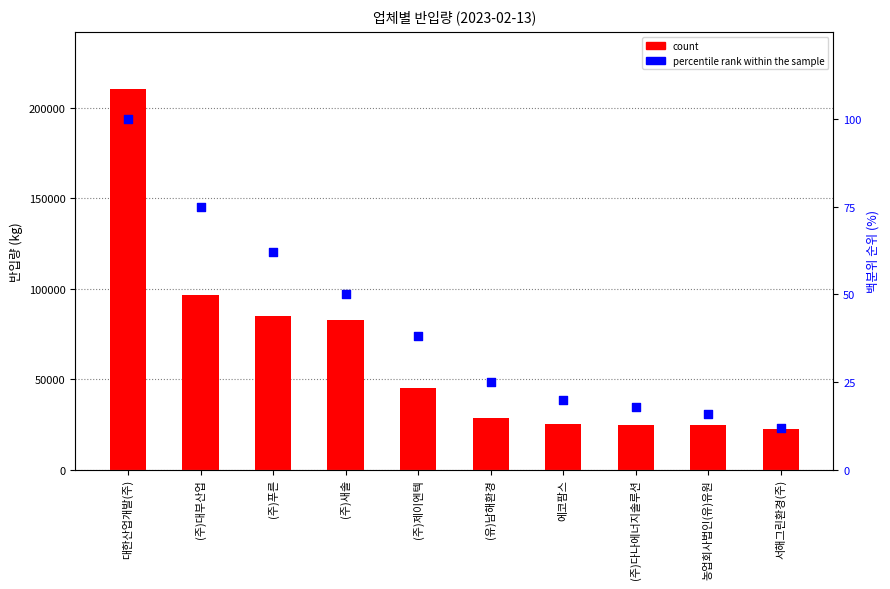

At how many categories does at least one series exceed 15596?

10